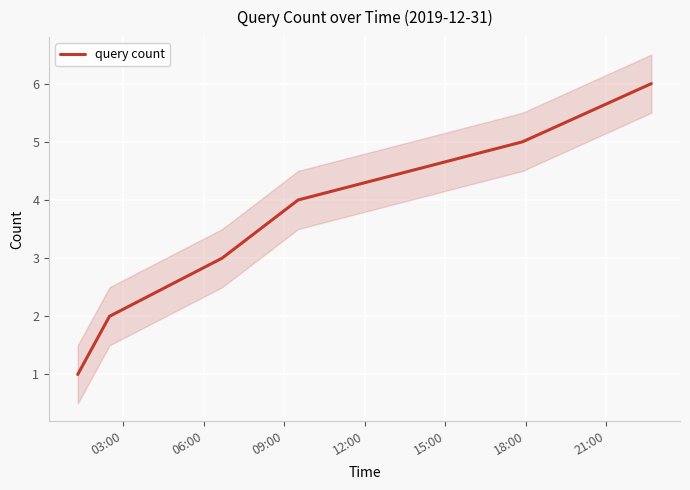

Count the values in the range 2 to 5.

4